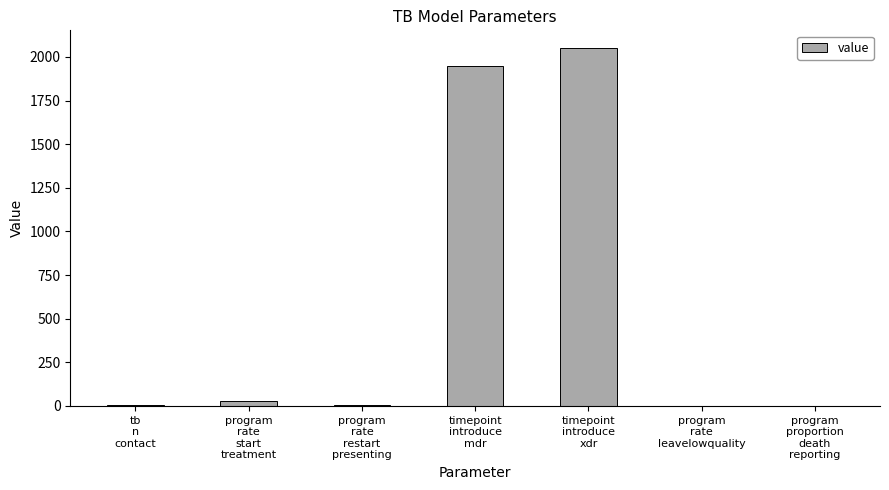

What is the maximum value shown in the chart?

2050.0